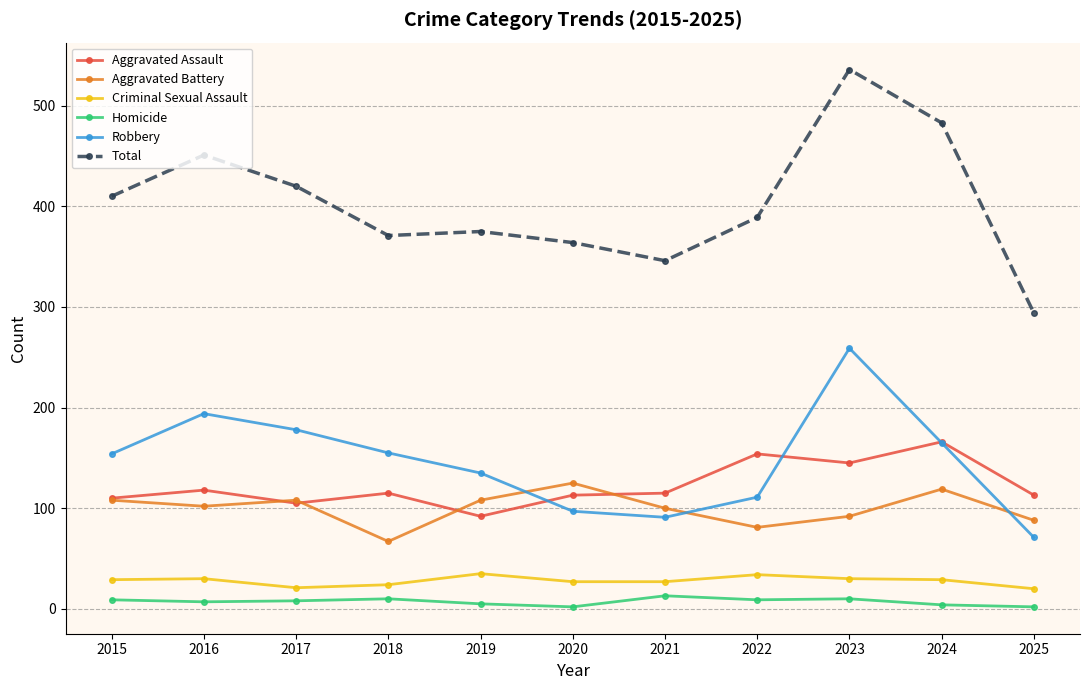

Which series has the largest range (max minus min)?

Total